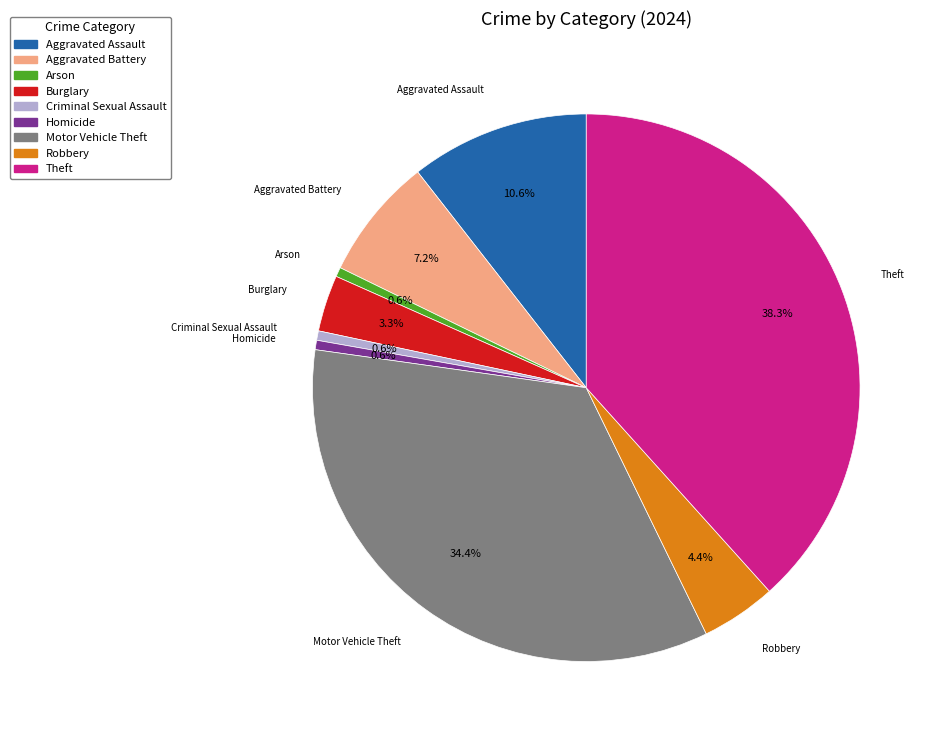

What percentage is the Burglary slice, to the nearest percent?

3%